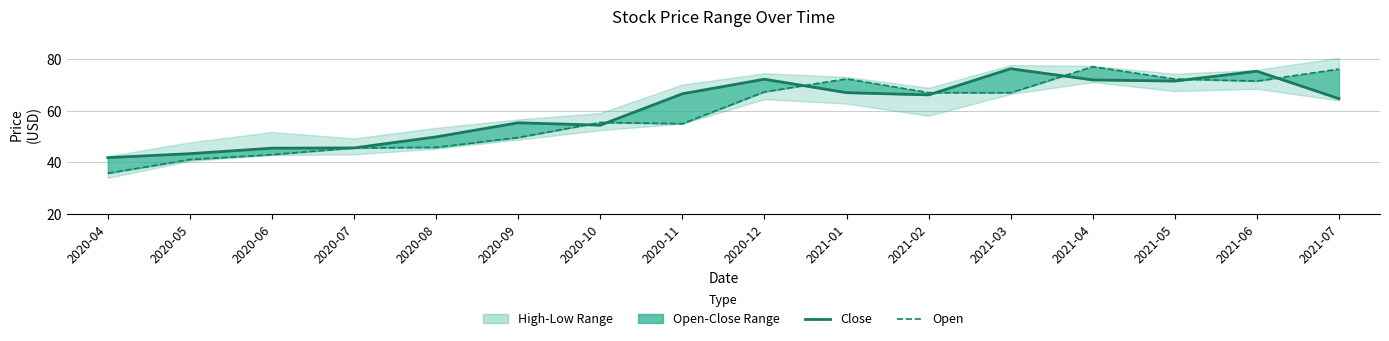

Reading left to right, transcribe all the data shown in this chart.

Close: 2020-04=41.9	2020-05=43.4	2020-06=45.5	2020-07=45.6	2020-08=49.9	2020-09=55.4	2020-10=54.5	2020-11=66.7	2020-12=72.3	2021-01=67.1	2021-02=66.2	2021-03=76.4	2021-04=72.0	2021-05=71.6	2021-06=75.4	2021-07=64.8
Open: 2020-04=35.8	2020-05=41.1	2020-06=43.0	2020-07=45.6	2020-08=45.9	2020-09=49.7	2020-10=55.5	2020-11=55.0	2020-12=67.4	2021-01=72.4	2021-02=67.1	2021-03=67.0	2021-04=77.2	2021-05=72.4	2021-06=71.6	2021-07=76.2